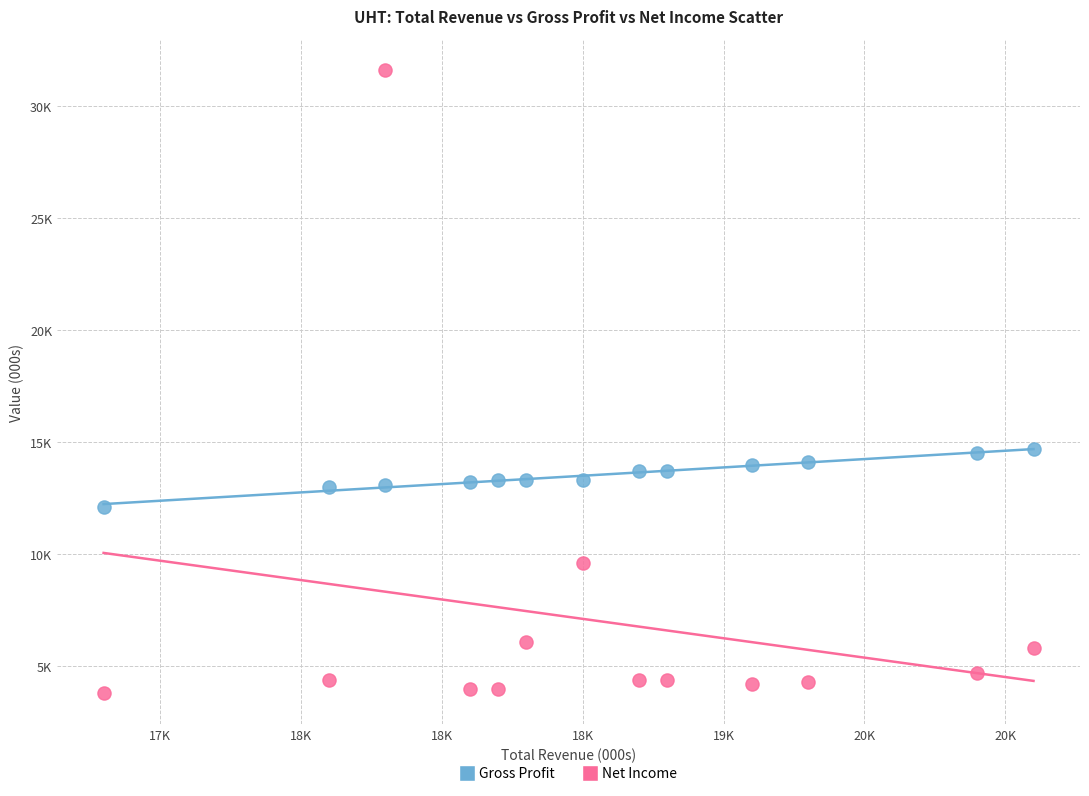

What are all the series names shown in the legend?

Gross Profit, Net Income